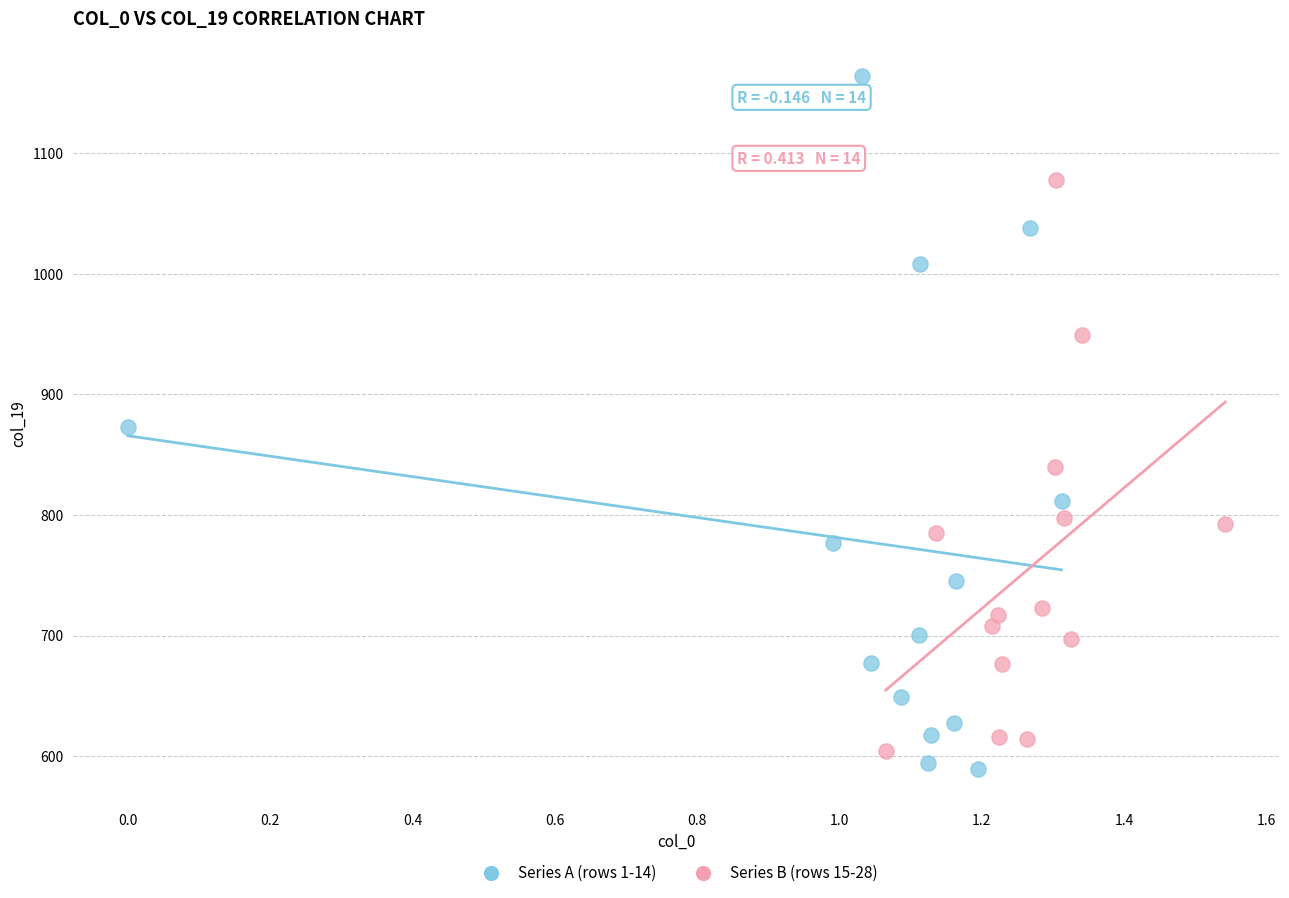

Which series has the largest Y range (max minus min)?

Series A (rows 1-14)